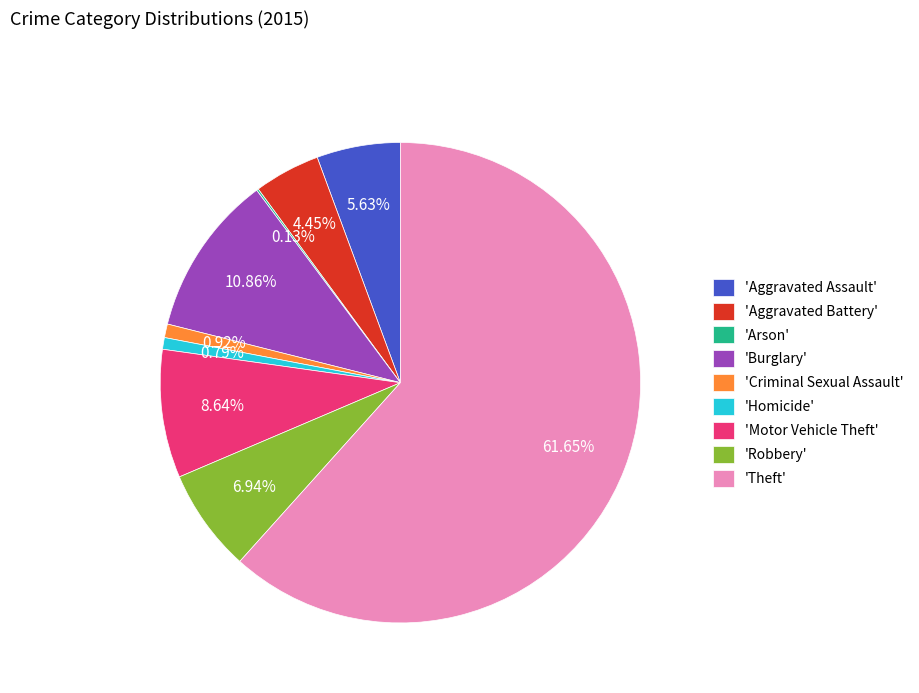

Which slice is the largest?

'Theft'